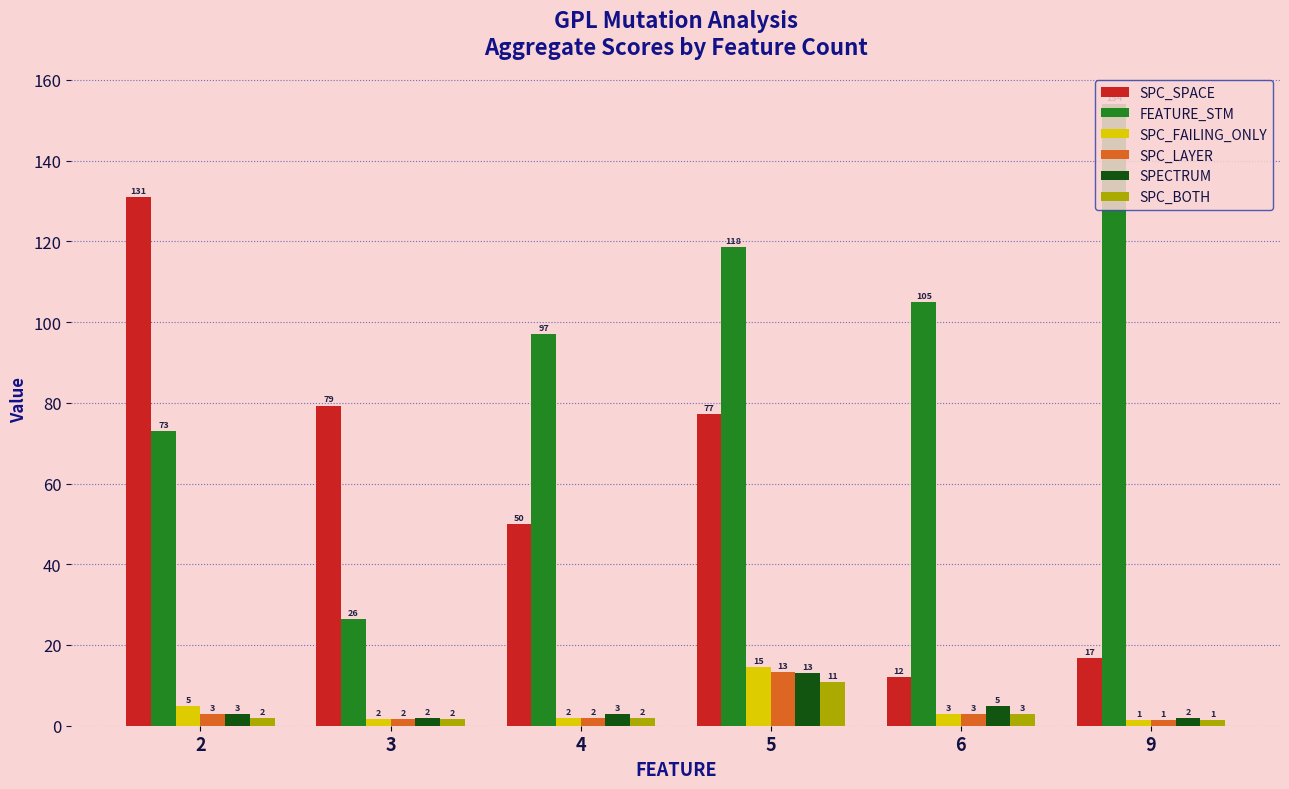

At which label is SPC_SPACE closest to 71?

5